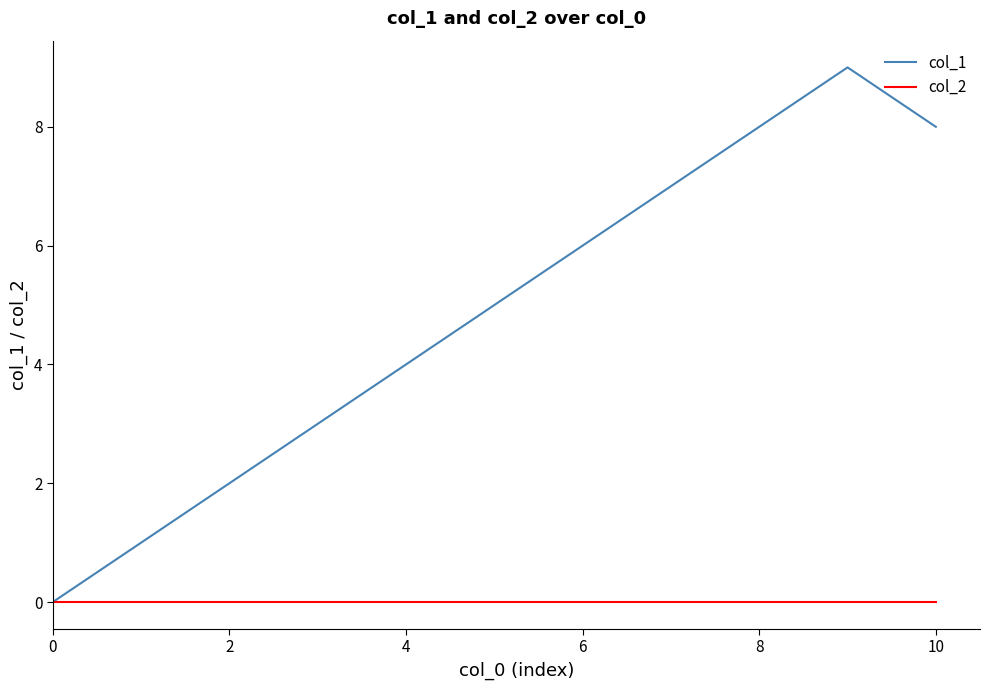

Rank the series by their average value, from lowest to highest.

col_2, col_1